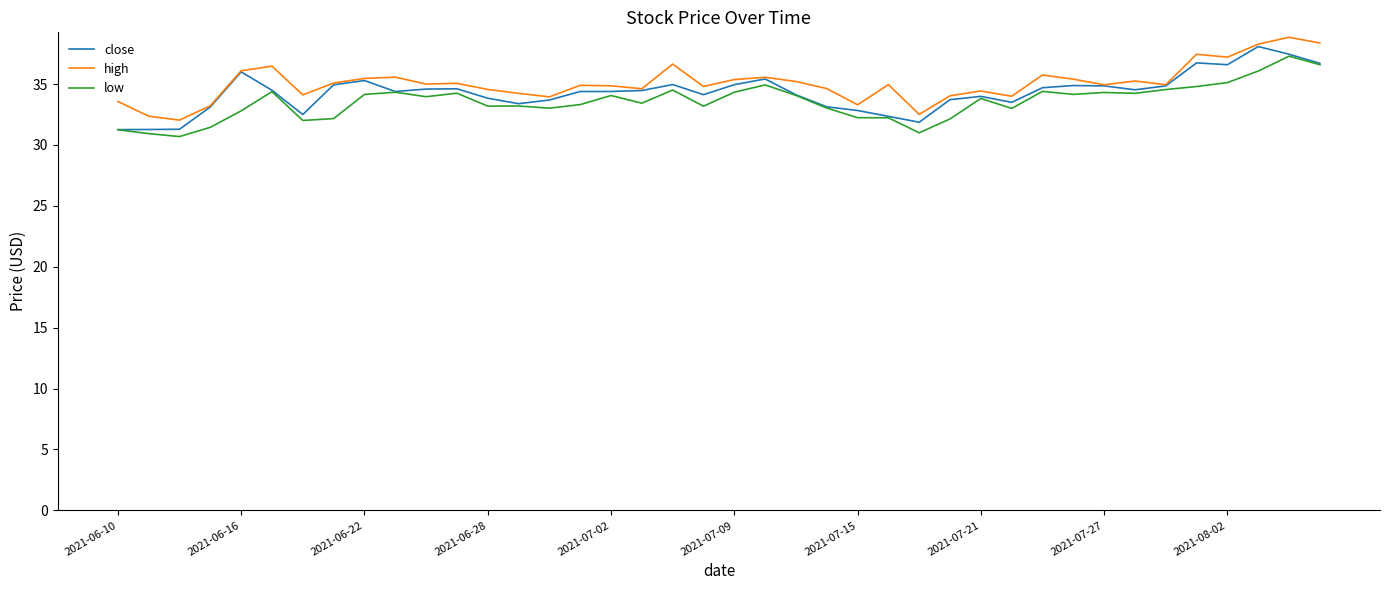

Rank the series by their average value, from lowest to highest.

low, close, high